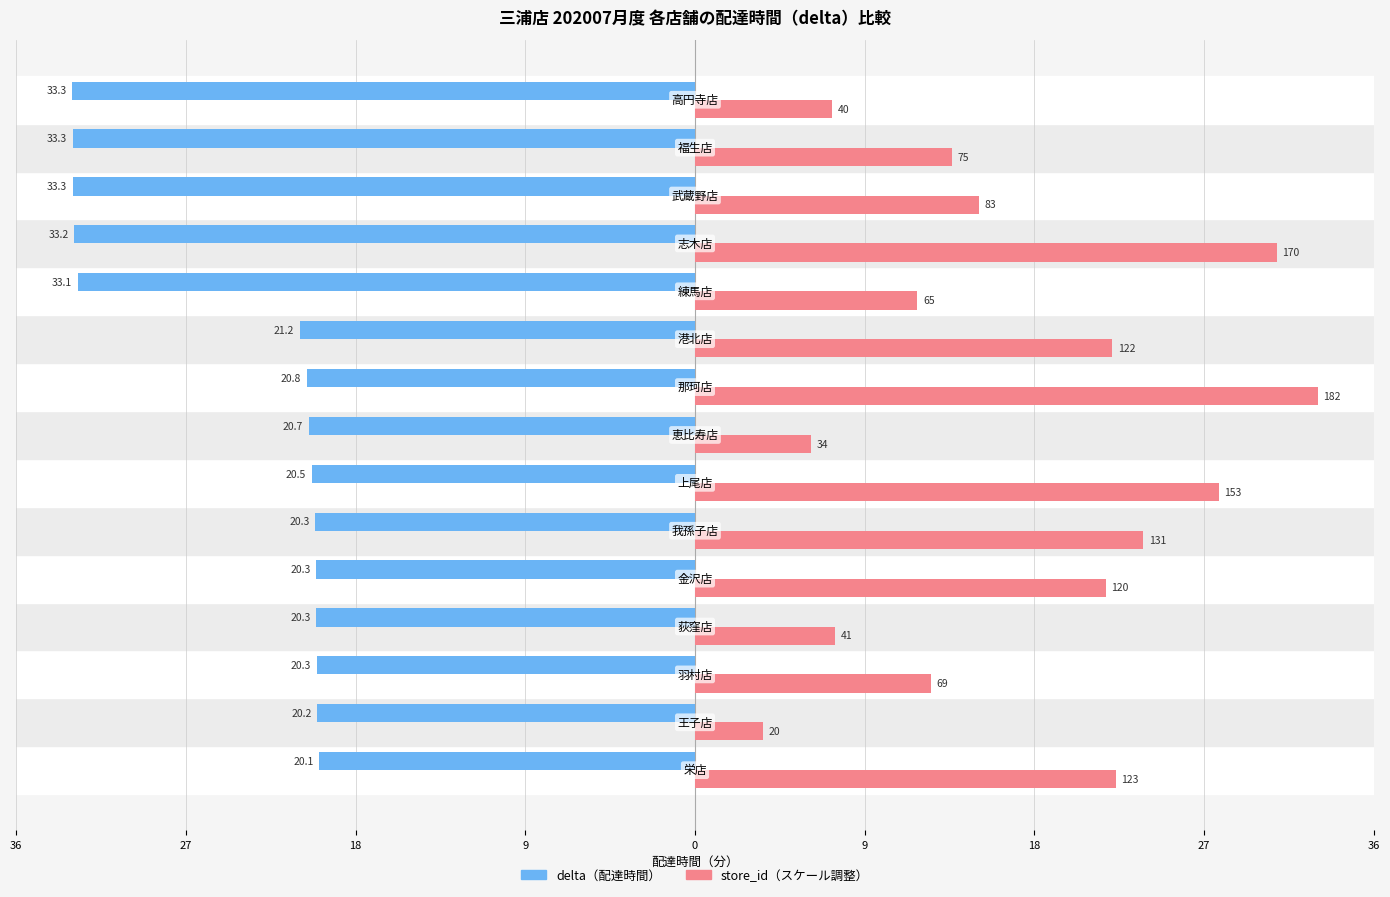

What are all the series names shown in the legend?

delta（配達時間）, store_id（スケール調整）